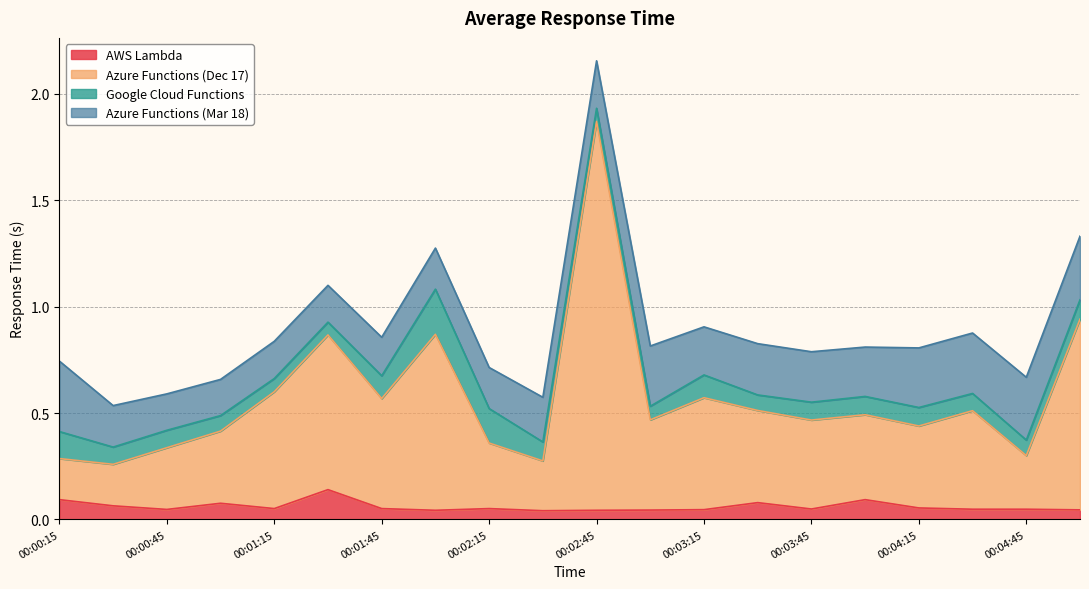

True or false: AWS Lambda and Azure Functions (Dec 17) cross at least once.

False